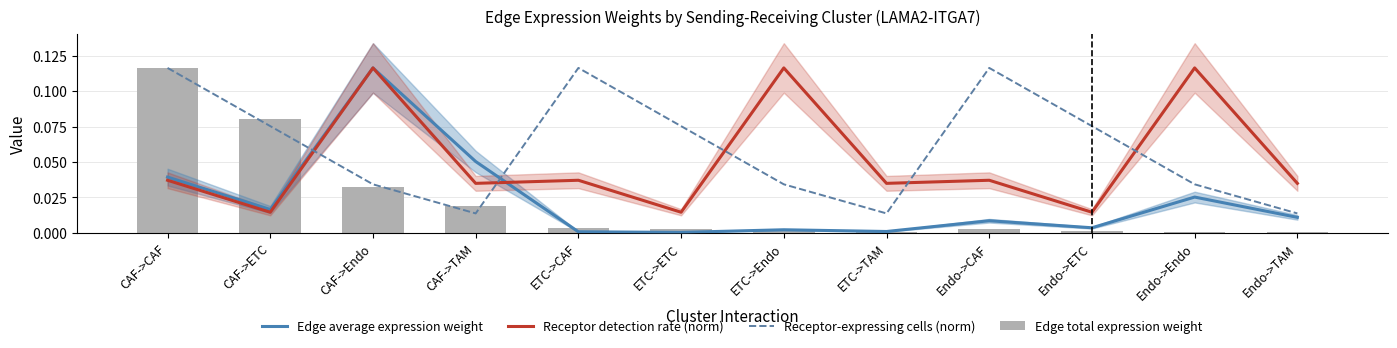

Between CAF->TAM and CAF->ETC, which is larger?

CAF->TAM